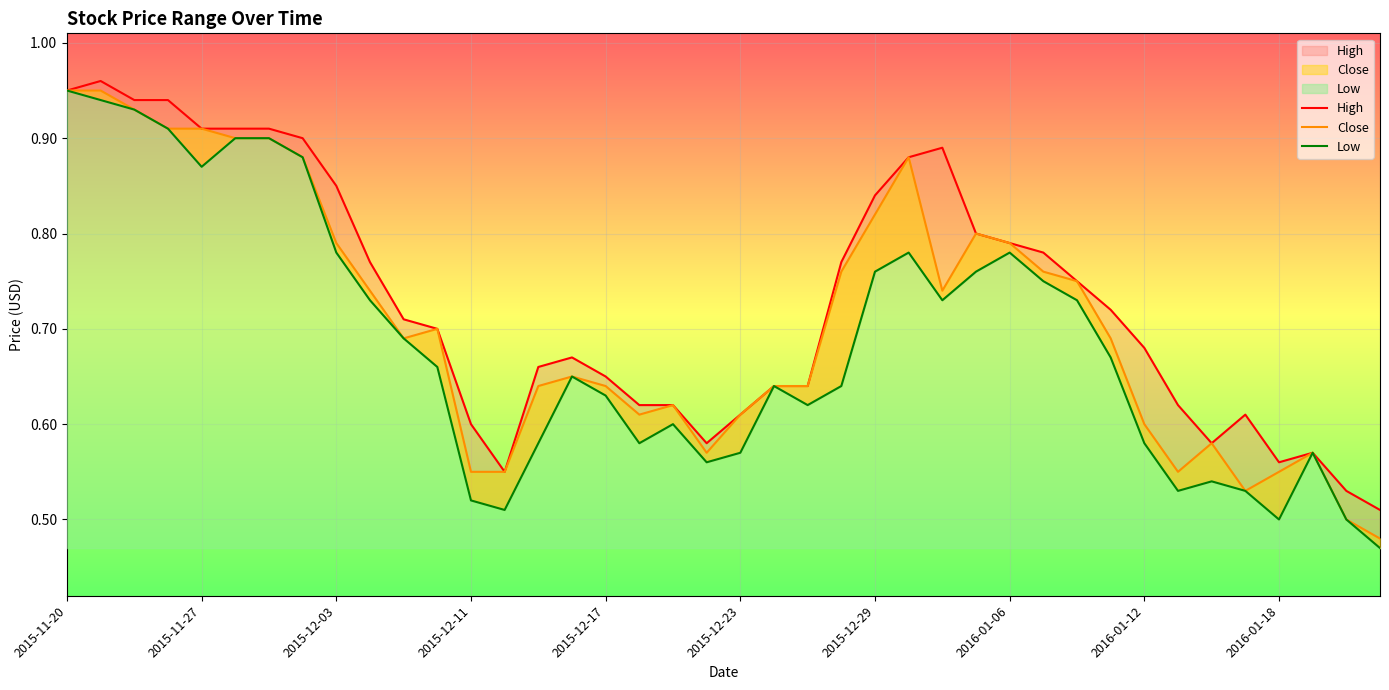

What is the total value across all series at 13?

1.6